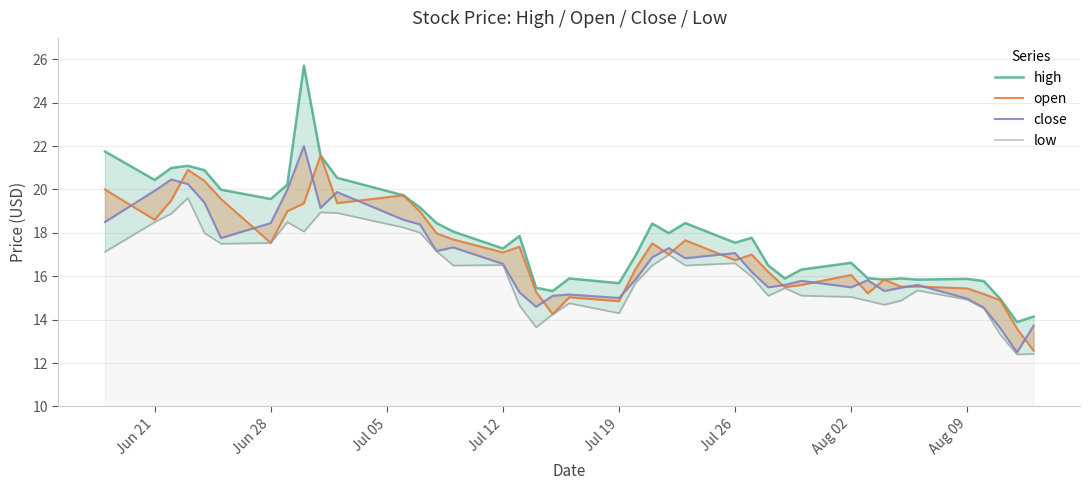

What are all the series names shown in the legend?

high, open, close, low